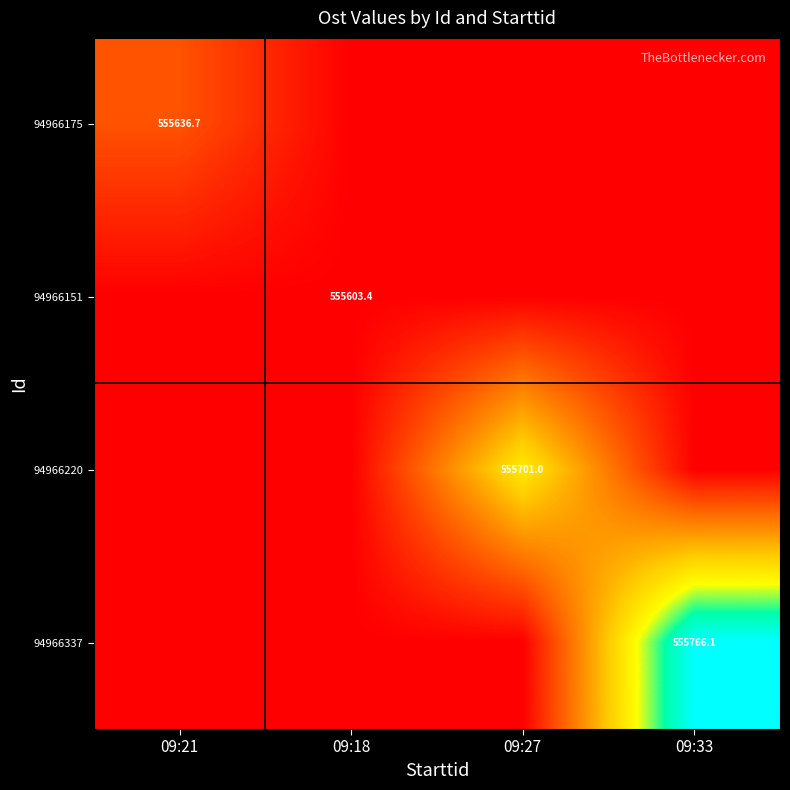

Is the value of 94966337 at 09:33 greater than the value of 94966175 at 09:21?

Yes